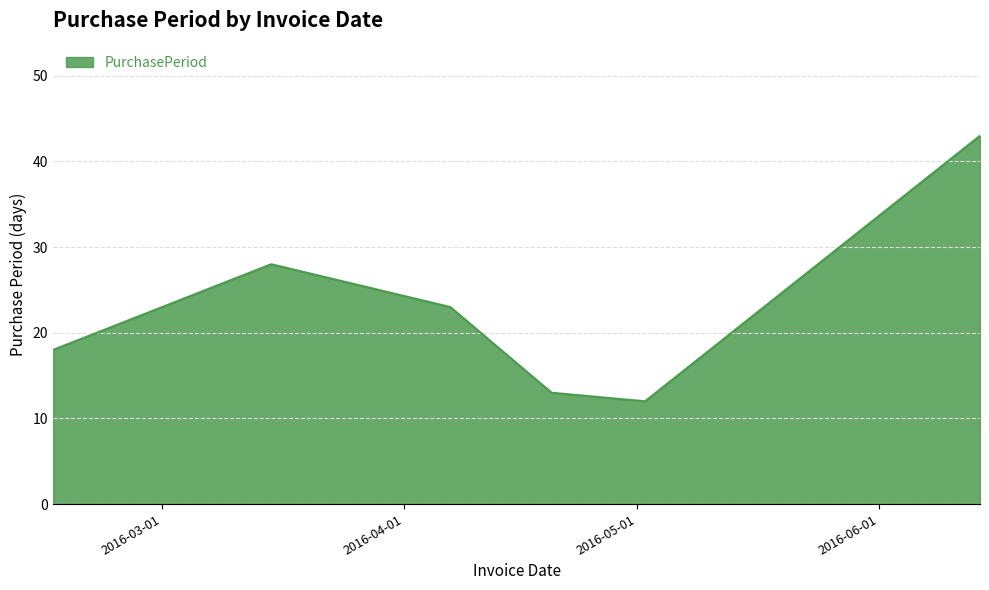

What is the smallest value displayed?

12